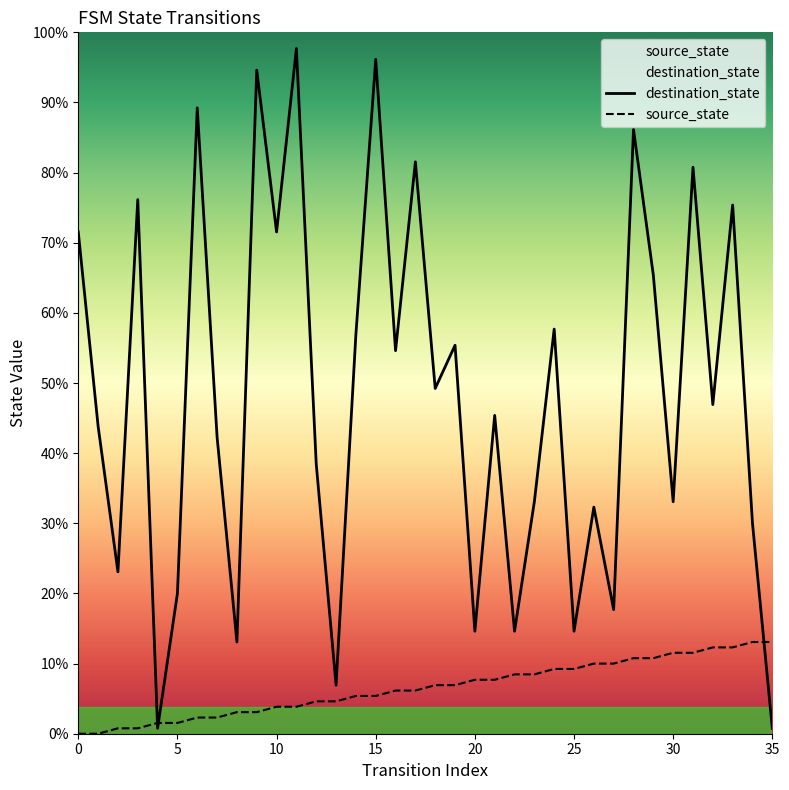

Reading left to right, extract all data points from this chart.

destination_state: 93	57	30	99	1	26	116	55	17	123	93	127	50	9	74	125	71	106	64	72	19	59	19	43	75	19	42	23	112	85	43	105	61	98	39	1
source_state: 0	0	1	1	2	2	3	3	4	4	5	5	6	6	7	7	8	8	9	9	10	10	11	11	12	12	13	13	14	14	15	15	16	16	17	17